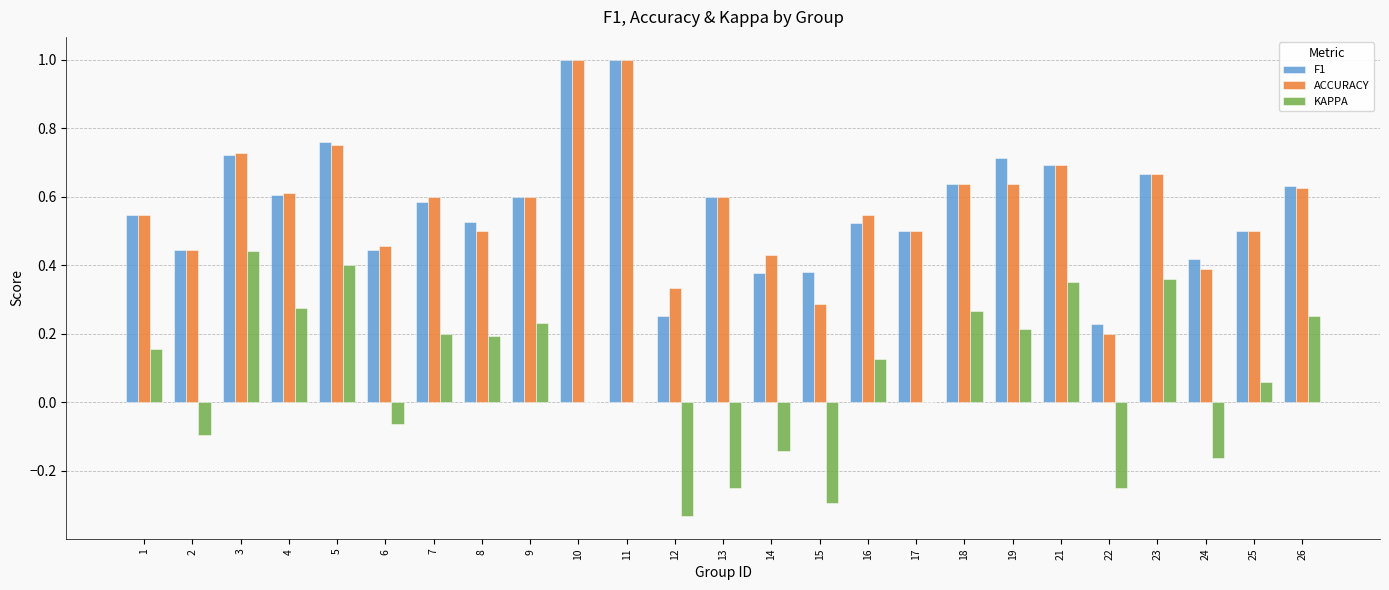

Which series changed the most between 1 and 22?

KAPPA